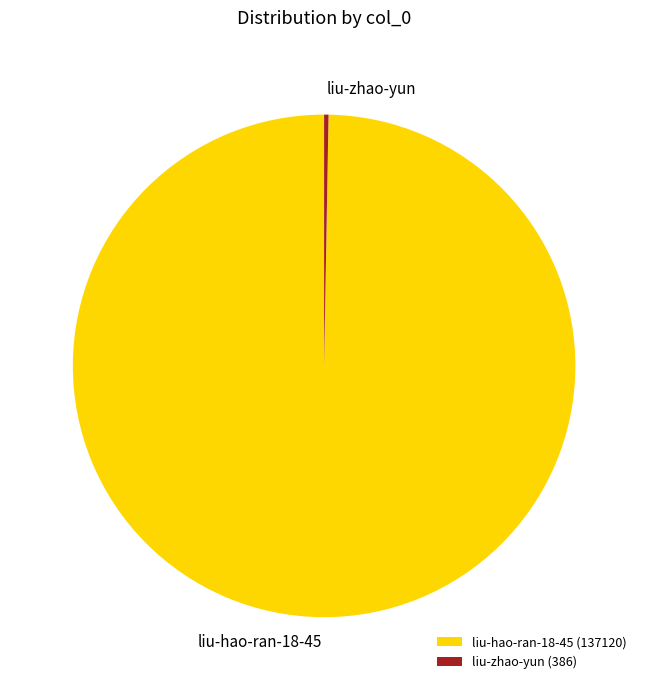

Which has a higher value, liu-hao-ran-18-45 (137120) or liu-zhao-yun (386)?

liu-hao-ran-18-45 (137120)